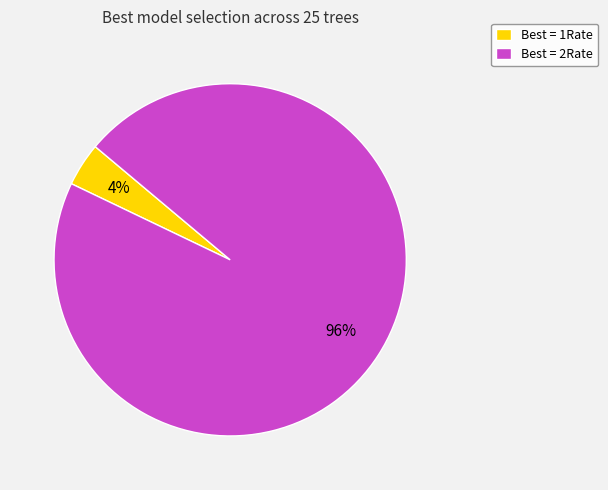

Between Best = 2Rate and Best = 1Rate, which is larger?

Best = 2Rate